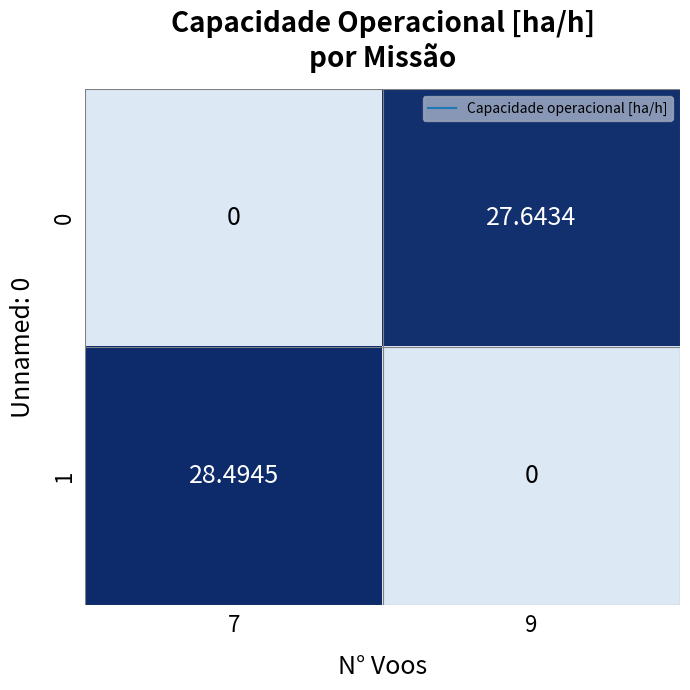

Reading left to right, transcribe all the data shown in this chart.

0: 7=0.0	9=27.6
1: 7=28.5	9=0.0